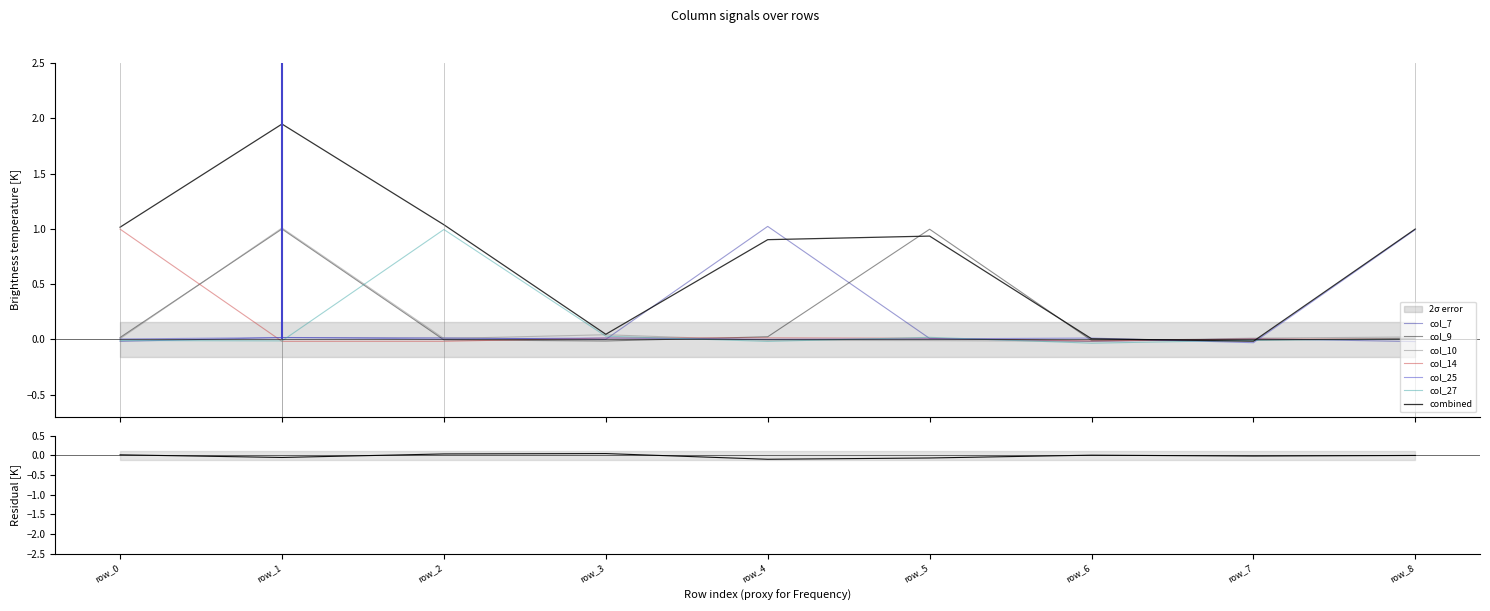

True or false: col_10 has a value of 0.0 at row_8.

False